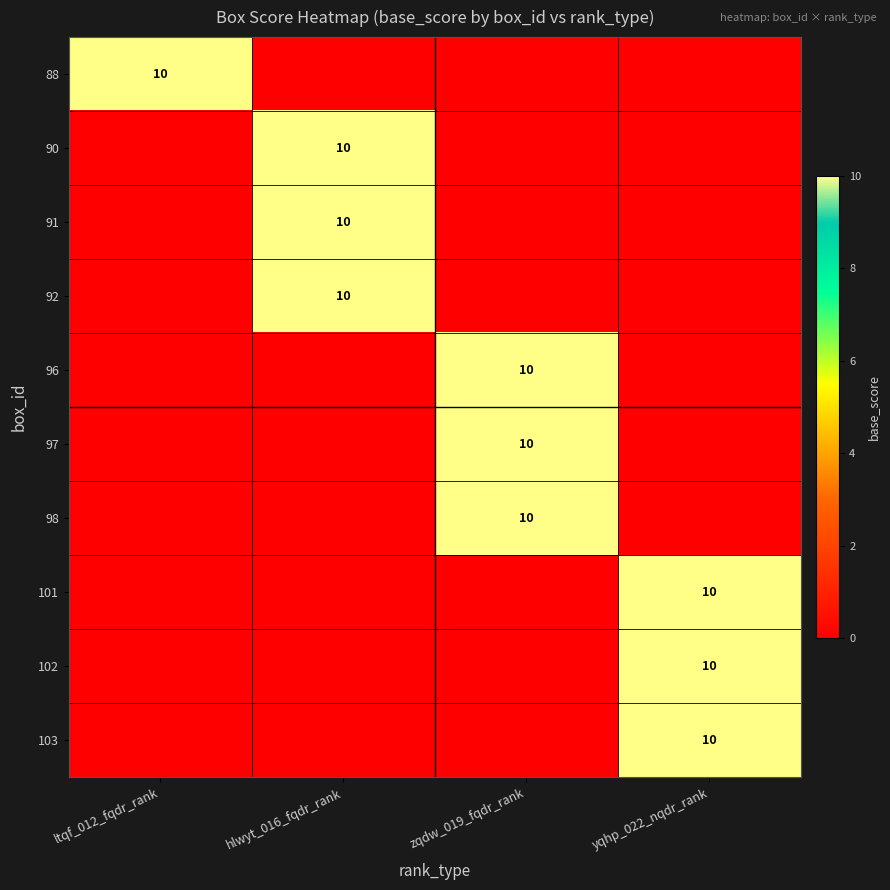

True or false: 90 has a value of 14 at hlwyt_016_fqdr_rank.

False